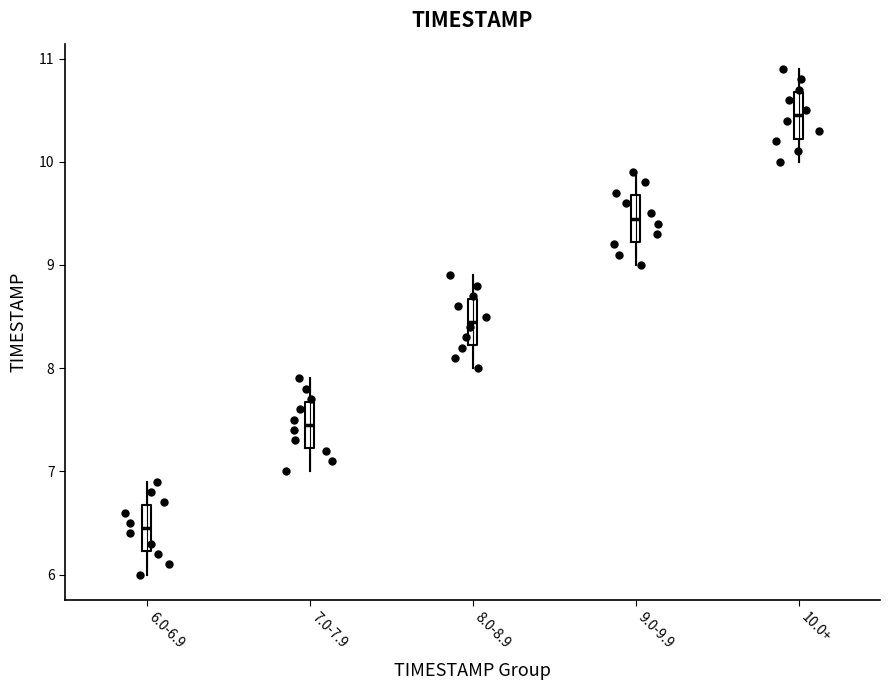

Which box's median line is the lowest?

6.0-6.9